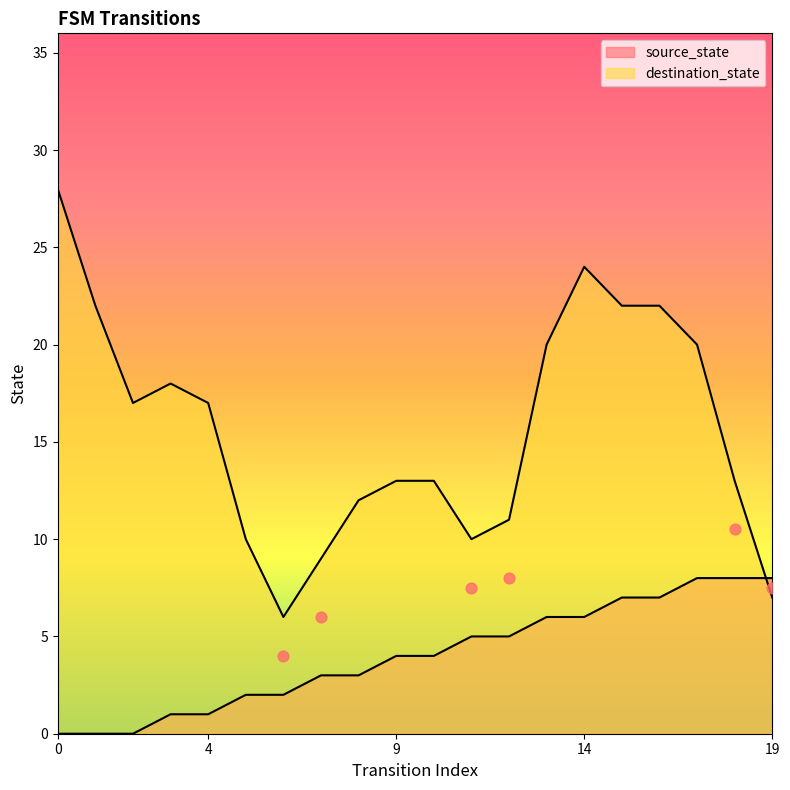

What is the ratio of the value at 5 to the value at 10?

0.5